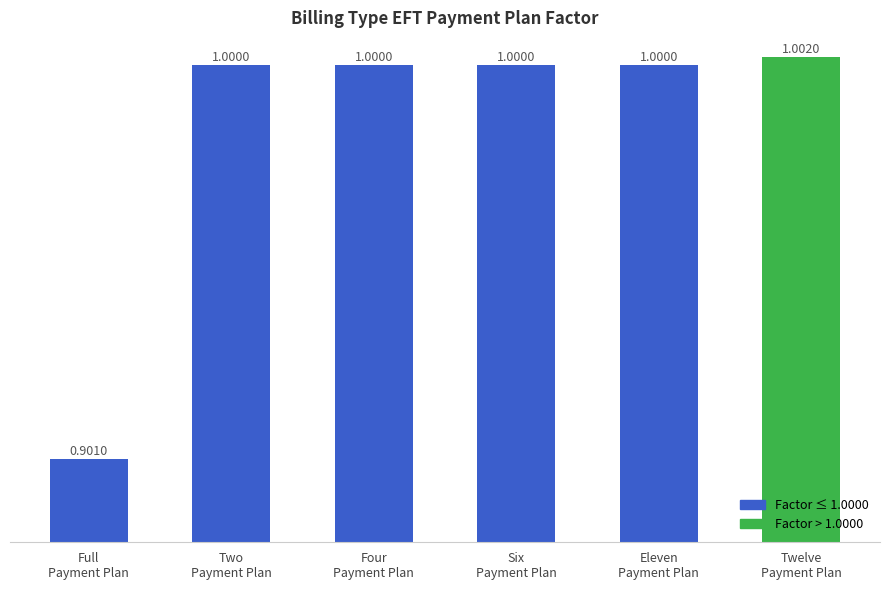

What is the minimum value shown in the chart?

0.9